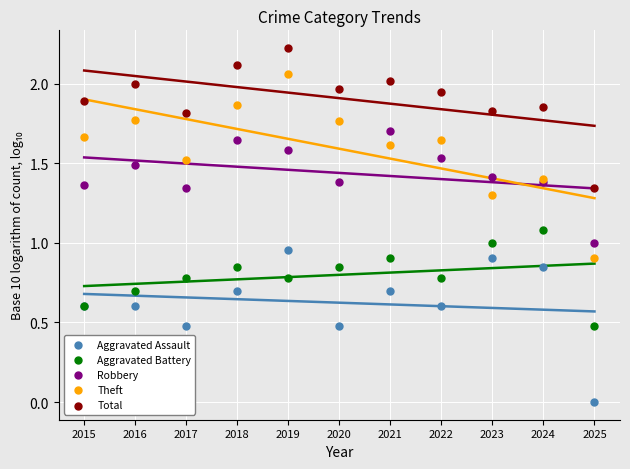

Which series has the largest Y range (max minus min)?

Theft